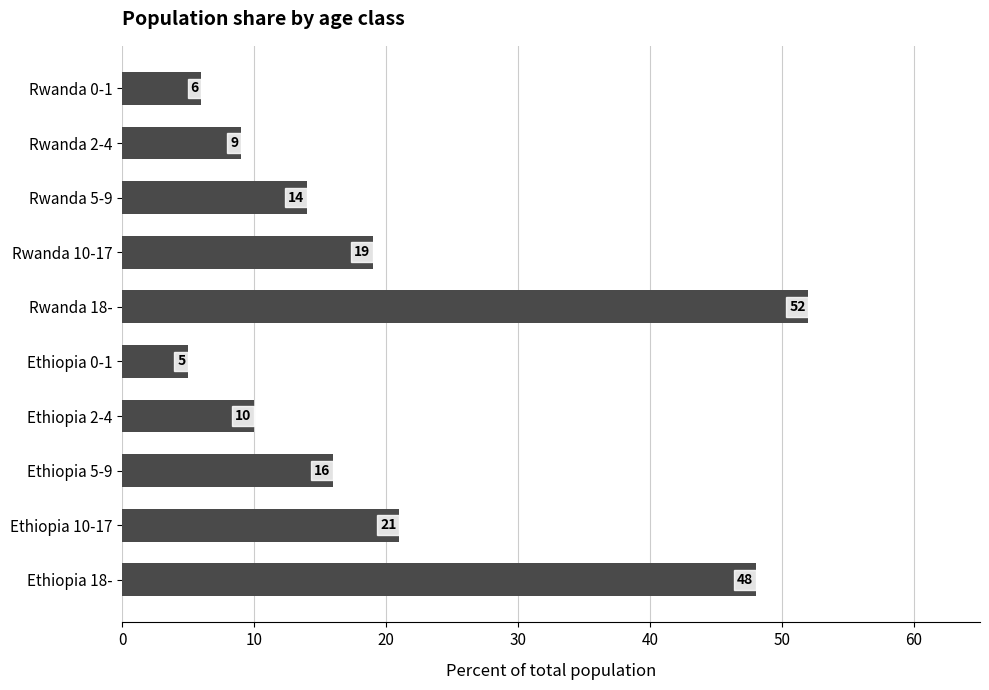

Reading top to bottom, what are all the values shown in this chart?

6	9	14	19	52	5	10	16	21	48